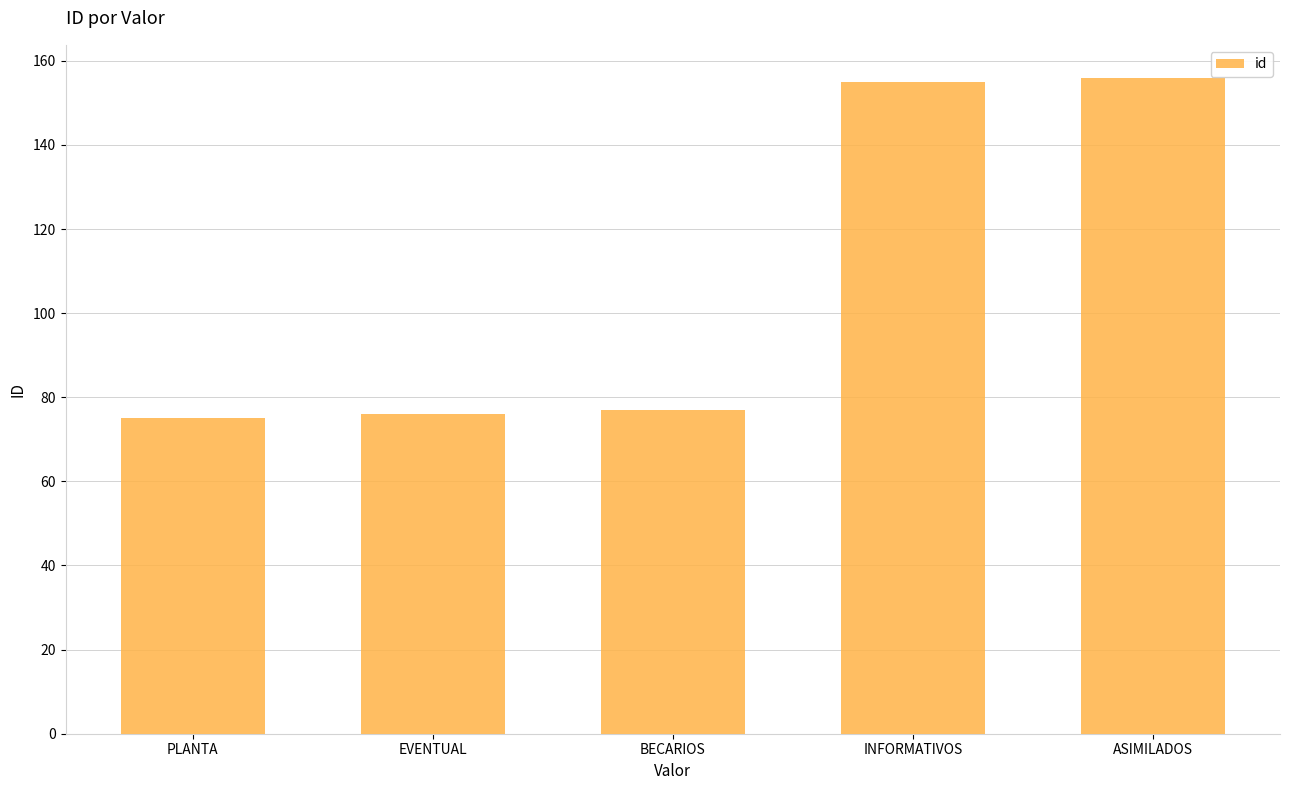

Reading left to right, what are all the values shown in this chart?

PLANTA=75	EVENTUAL=76	BECARIOS=77	INFORMATIVOS=155	ASIMILADOS=156